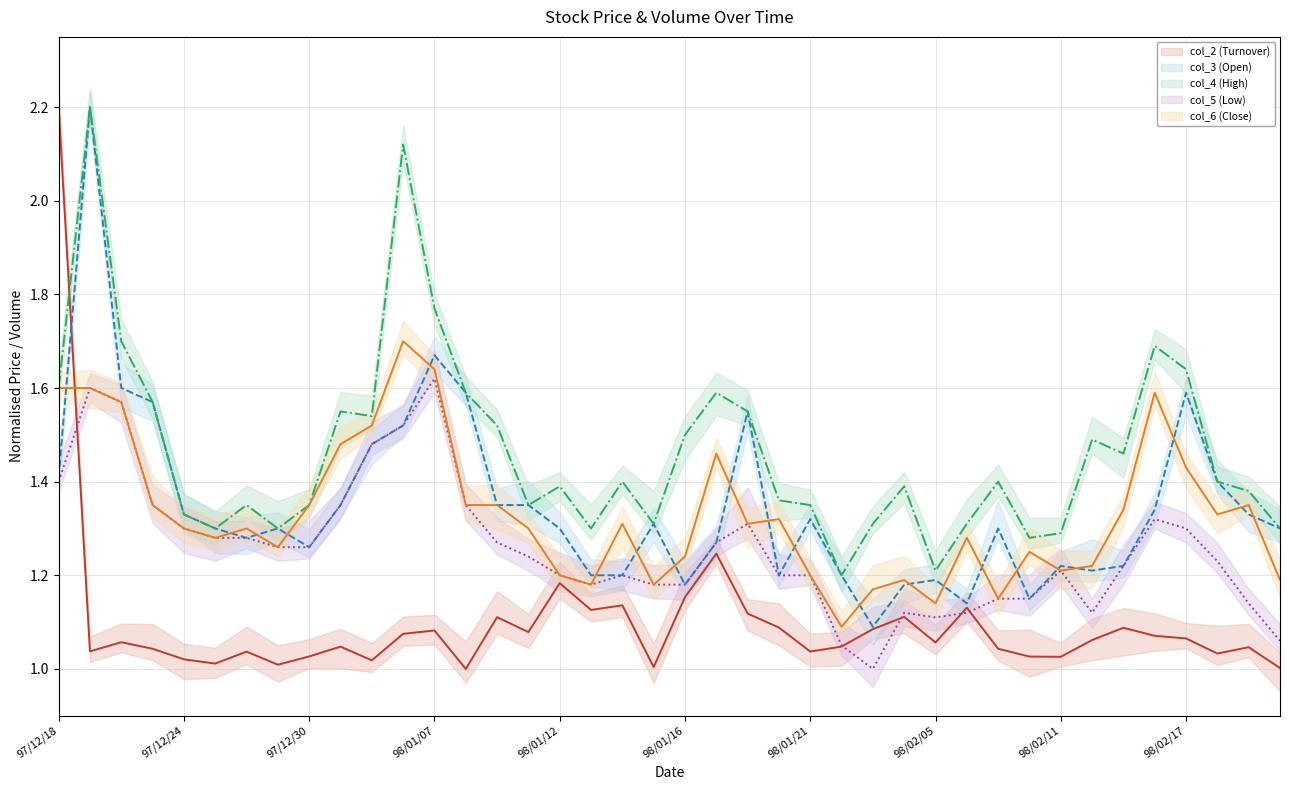

What is the difference between the highest and lowest values at 29?

0.2